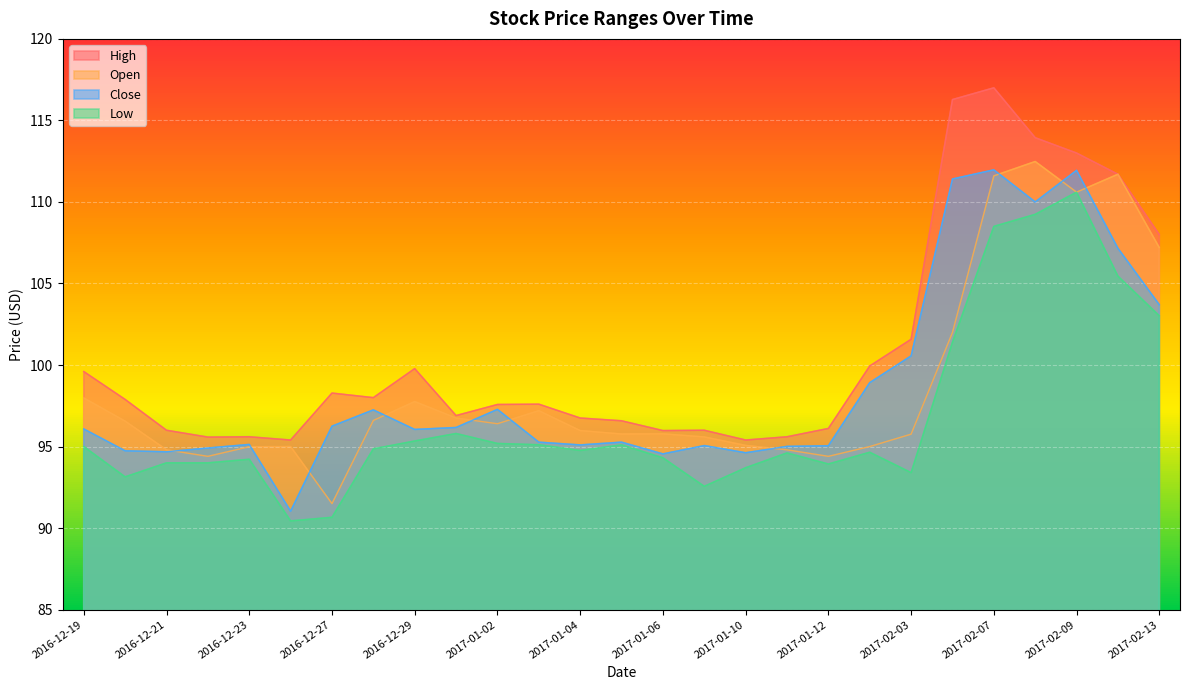

Between 2016-12-23 and 2017-01-05, which series saw the biggest shift?

High